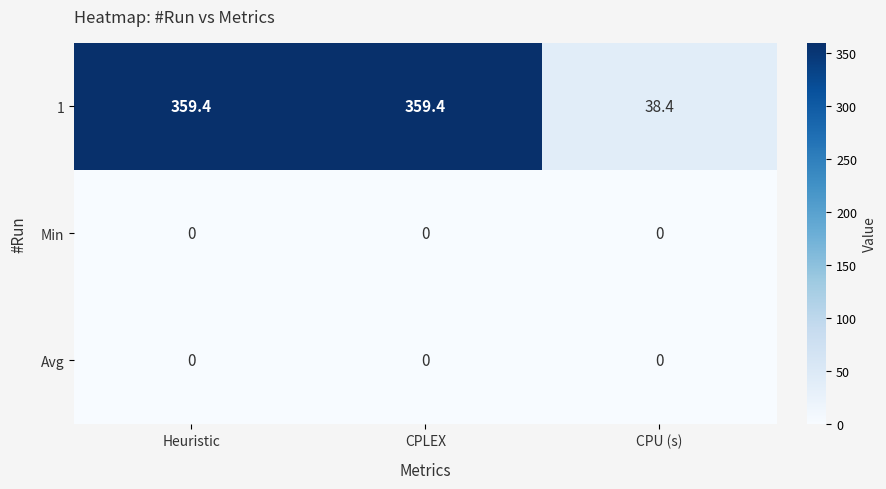

Which series has the largest range (max minus min)?

1